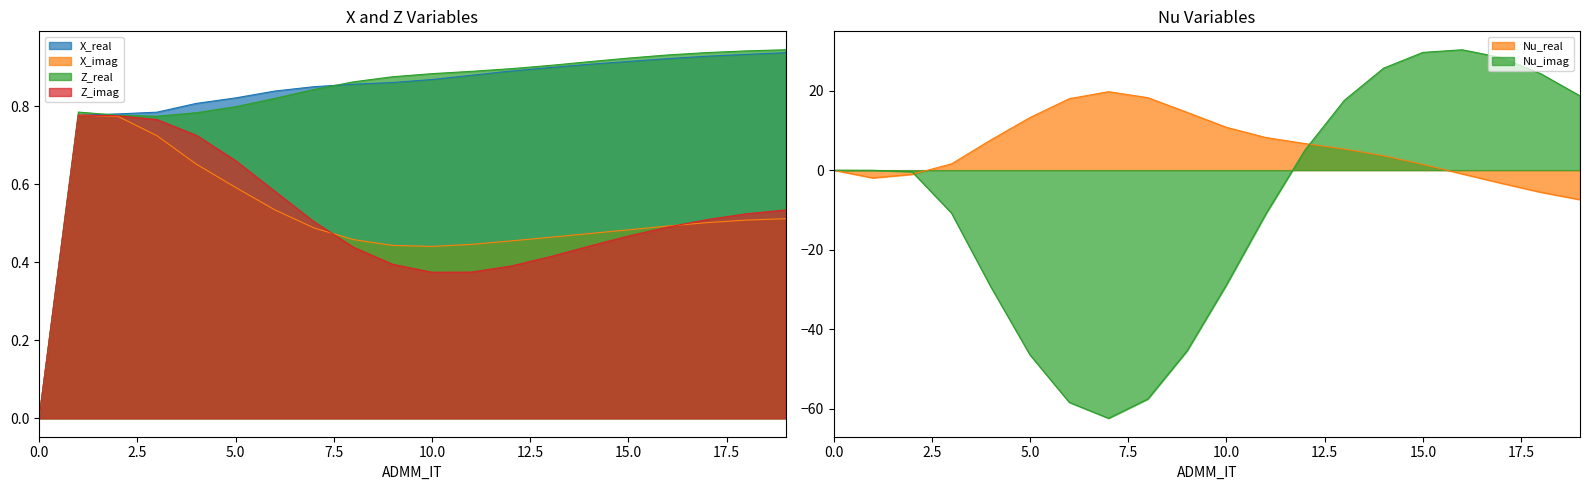

What is the difference between the second highest and minimum values in the X_real series?

0.9